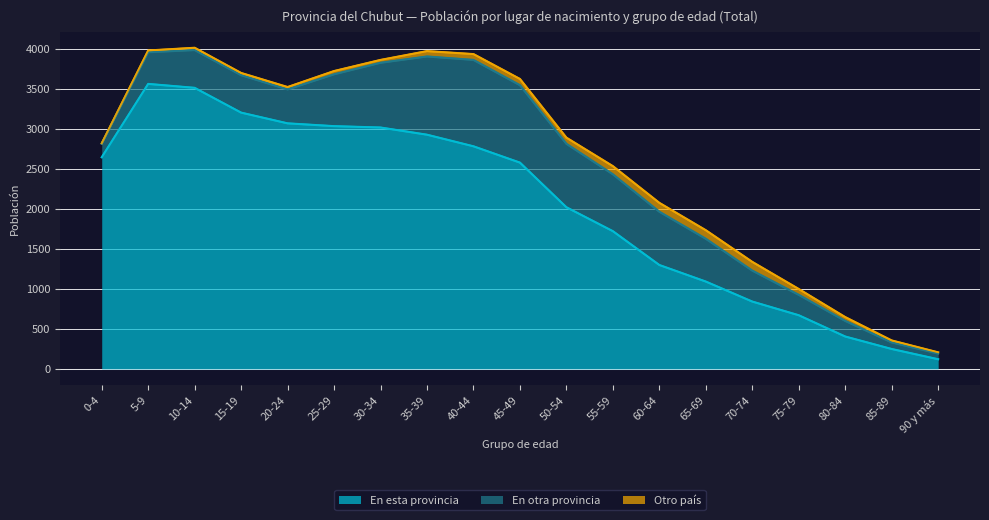

What is the minimum value for En otra provincia?

71